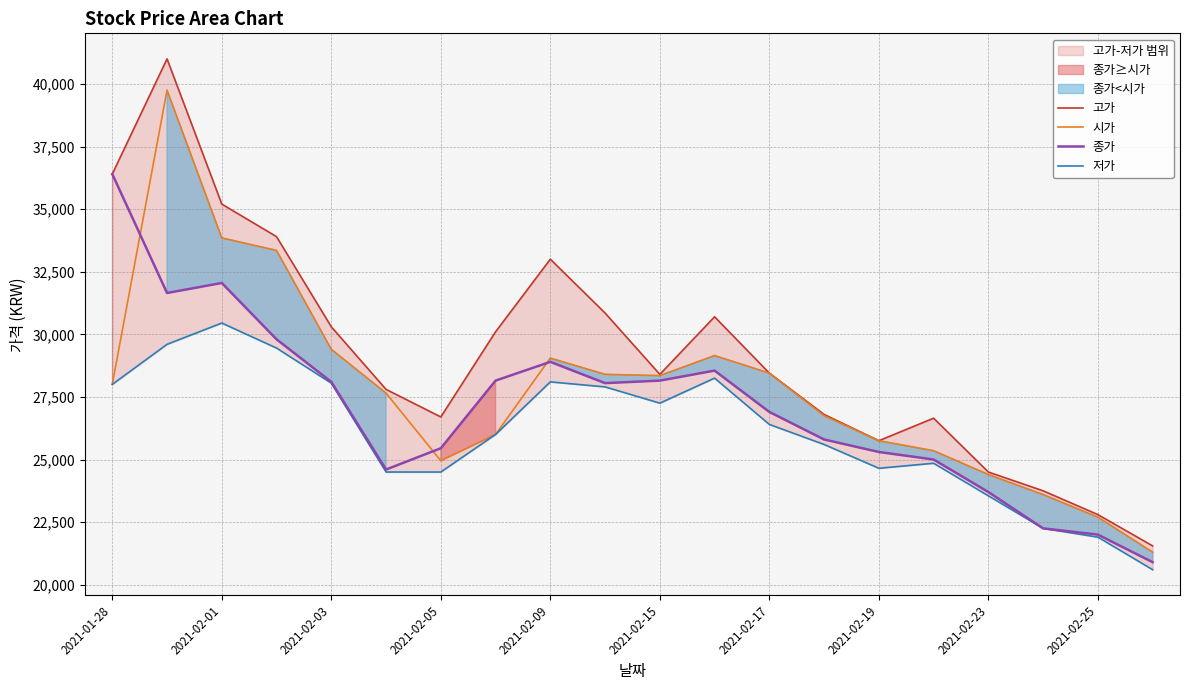

Read the 시가 value at 2021-02-05, to the nearest 10.

24950